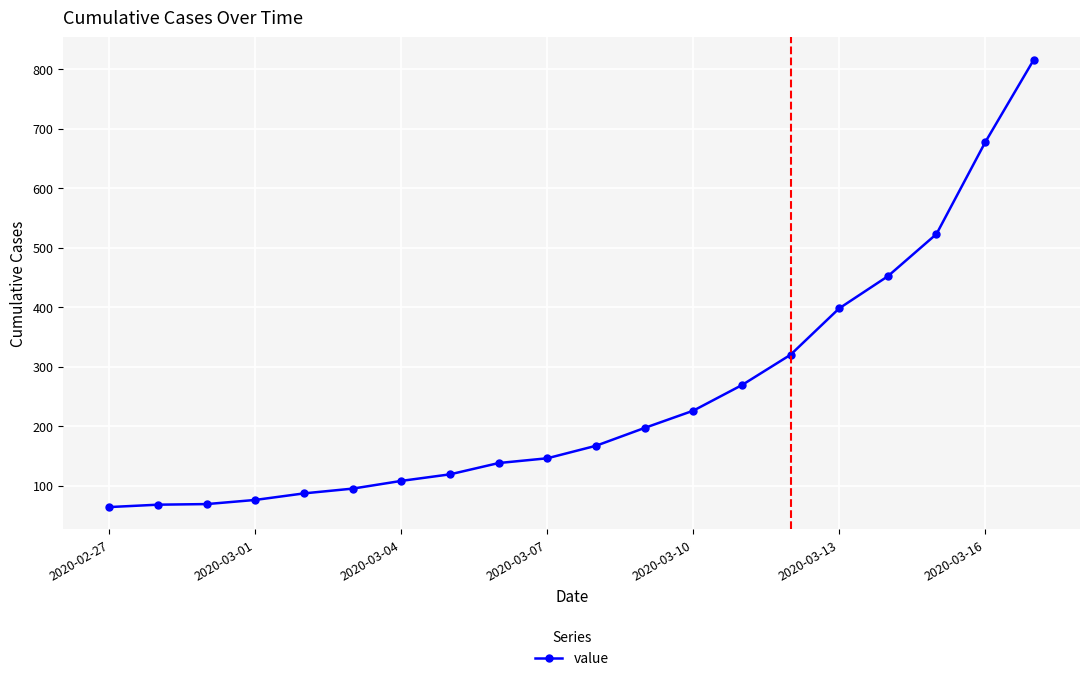

What is the maximum value shown in the chart?

816